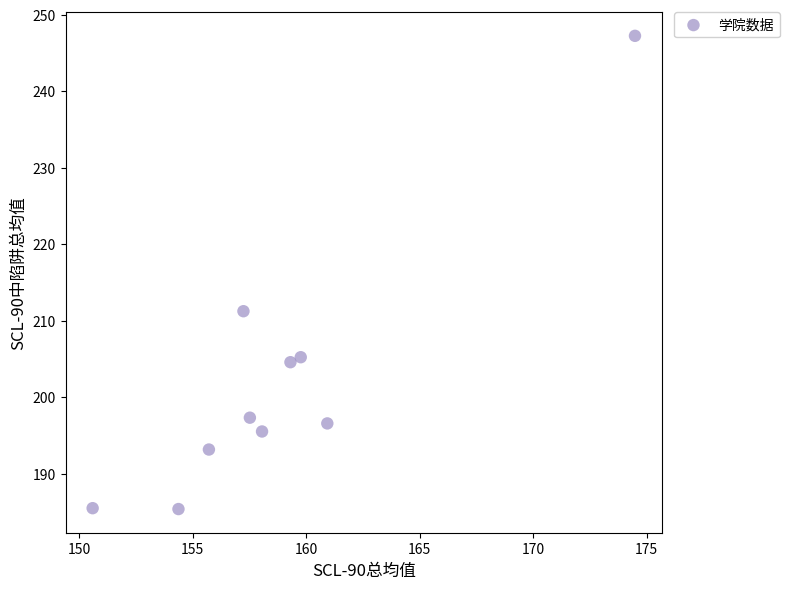

What is the average X value?

158.8